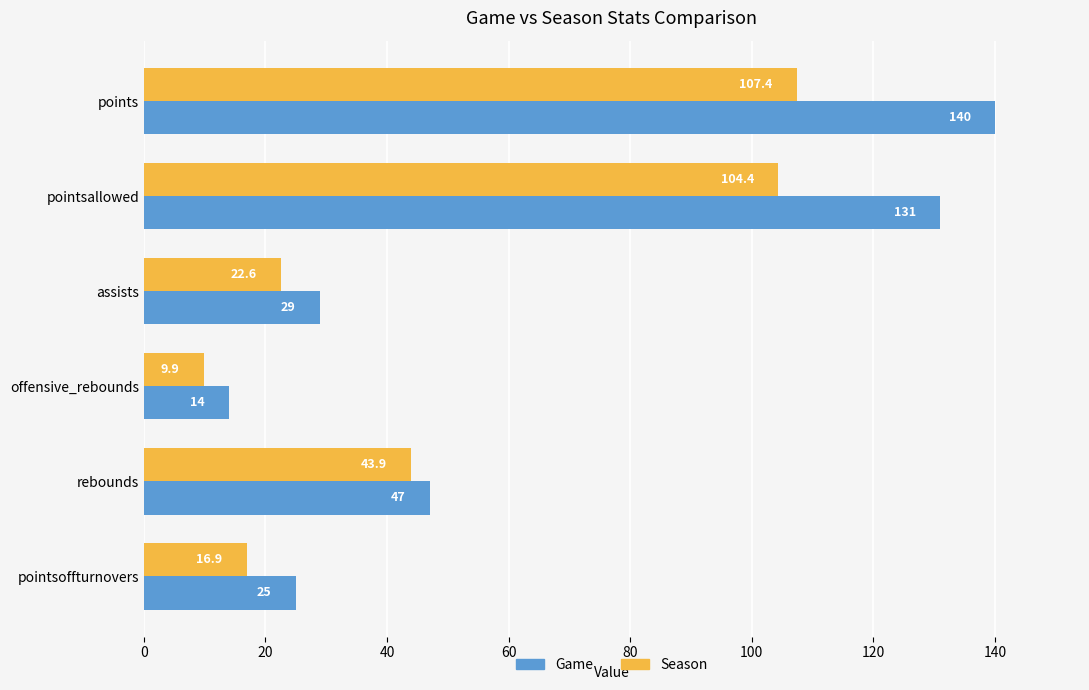

List the series in order of their peak value, highest first.

Game, Season